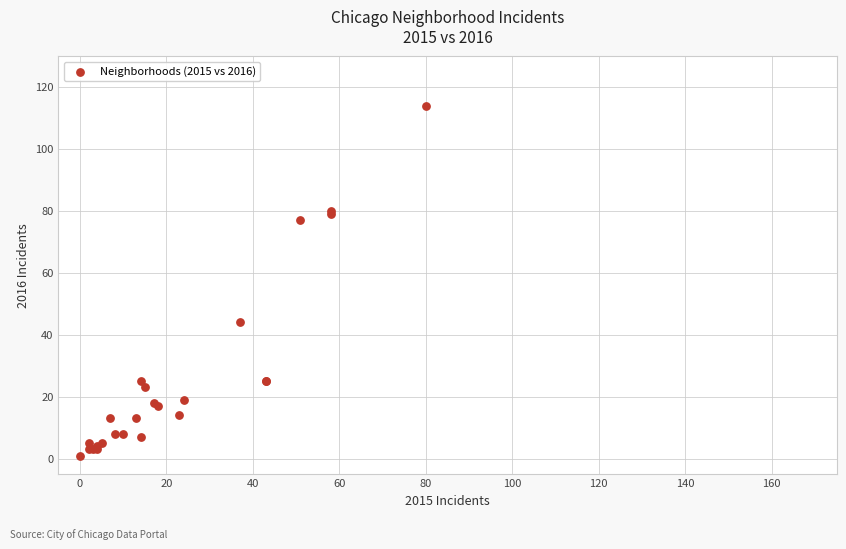

What Y value in the scatter plot is closest to 57?

44